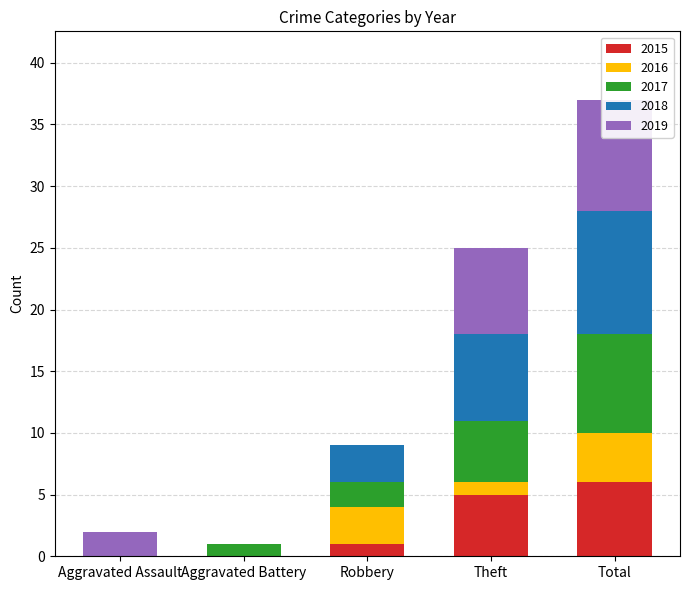

Which label corresponds to the largest value in the chart?

Total